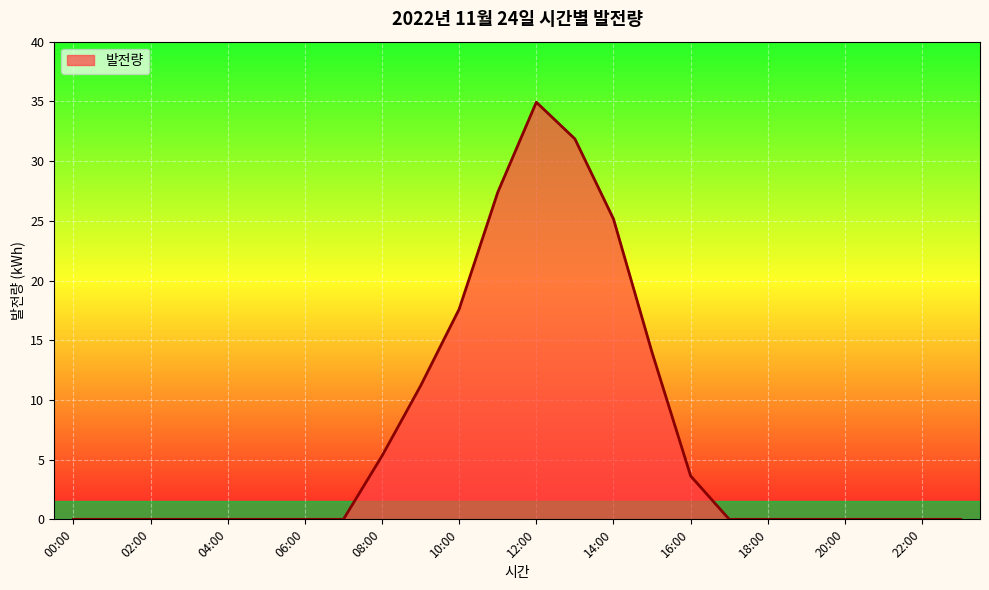

What is the maximum value shown in the chart?

34.9